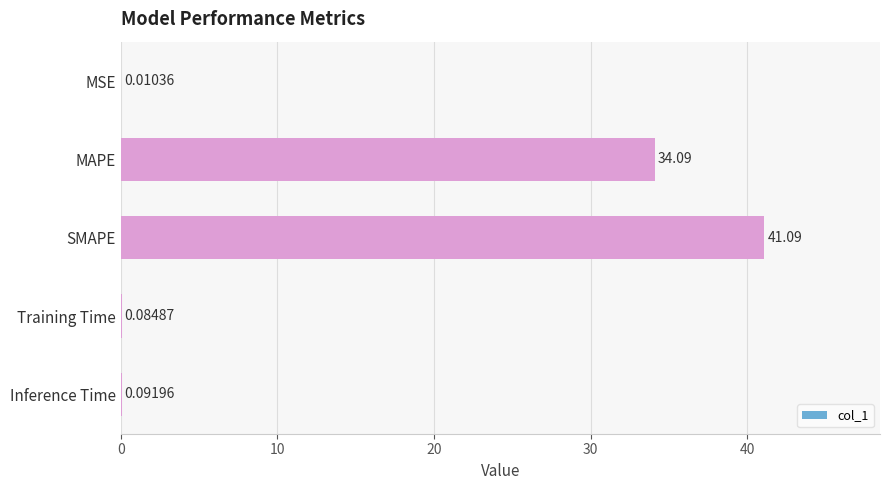

What is the sum of the values at MAPE and SMAPE?

75.2